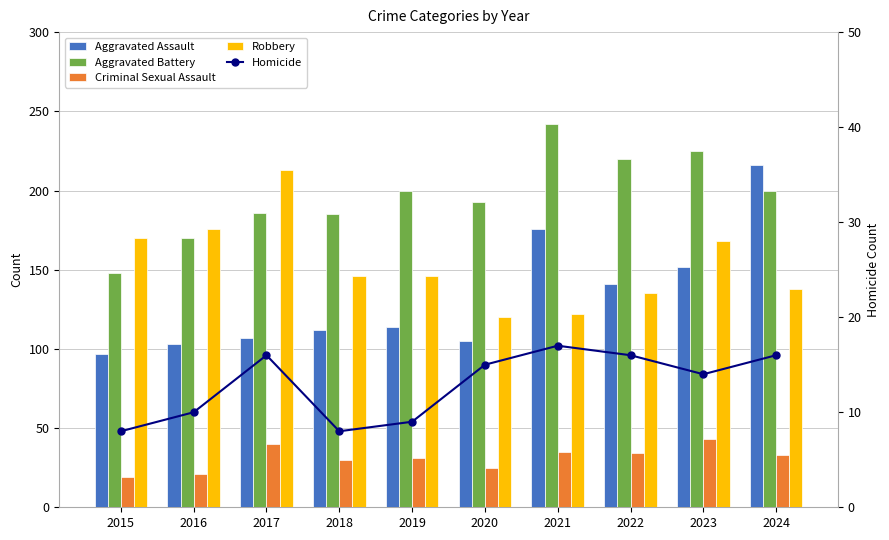

At which label is Homicide closest to 12?

2016